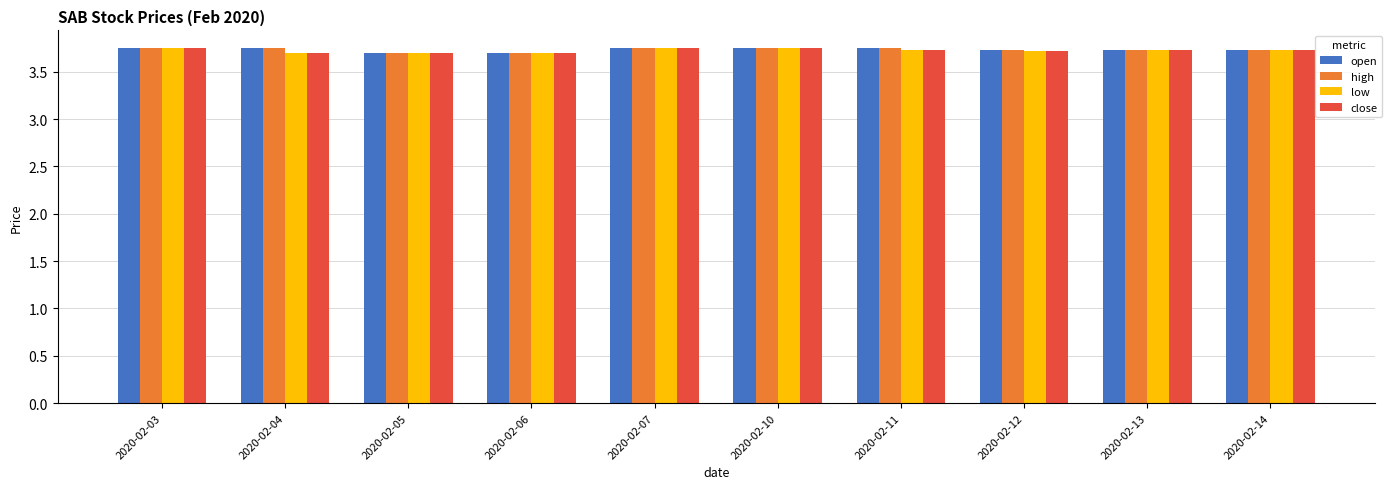

At how many categories does at least one series exceed 3?

10